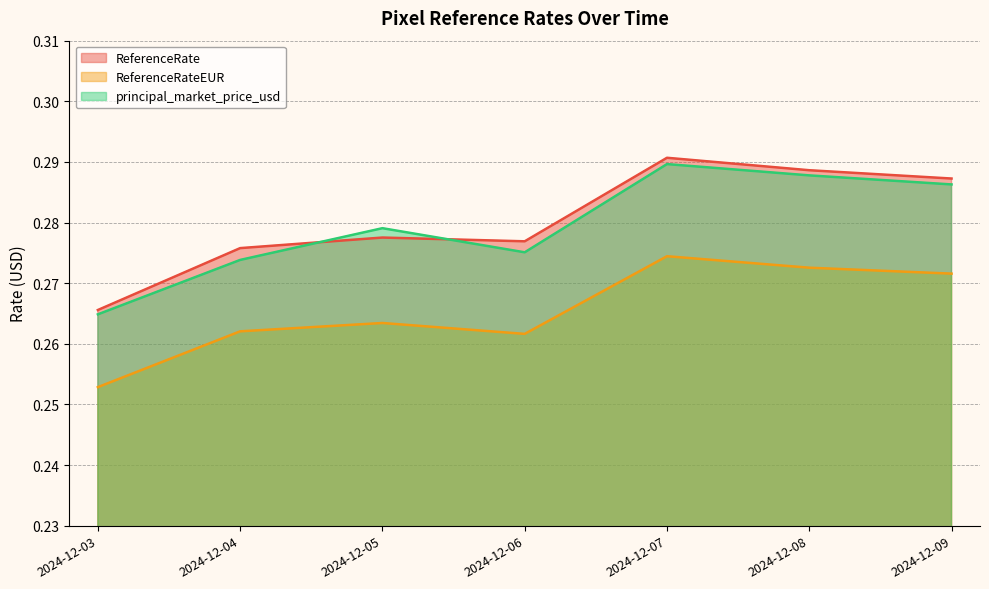

What is the sum of the ReferenceRate values at 2024-12-03 and 2024-12-07?

0.6